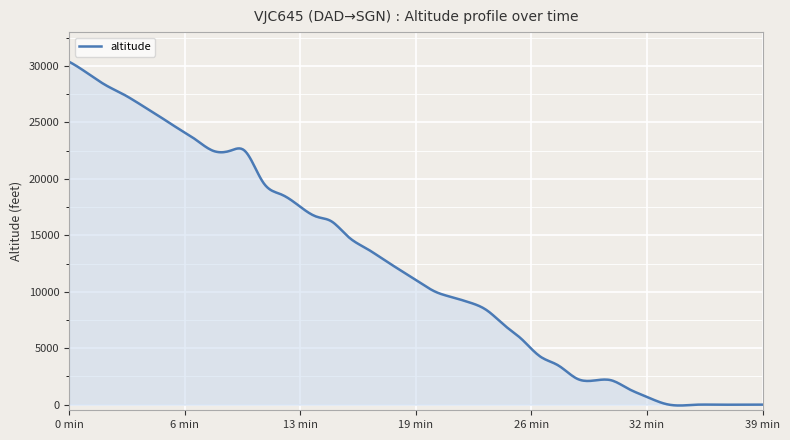

What is the greatest value displayed?

30375.0